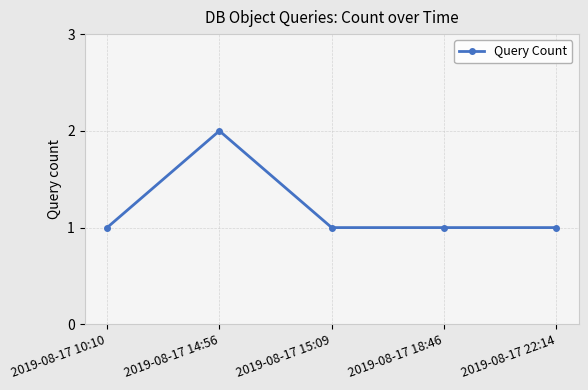

What is the average value?

1